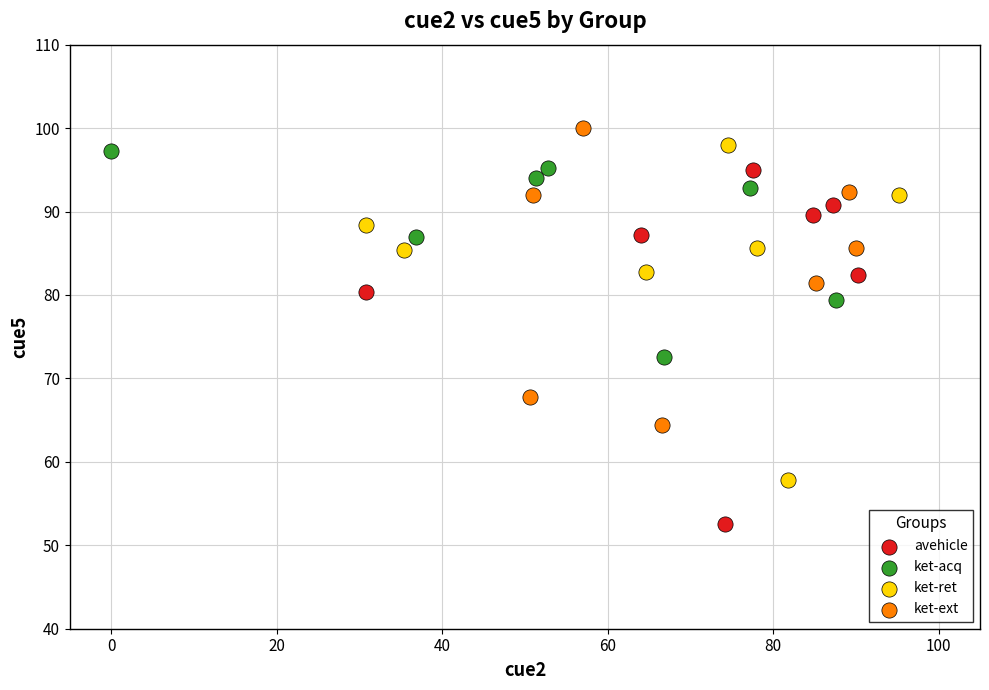

Which series reaches the minimum Y coordinate?

avehicle